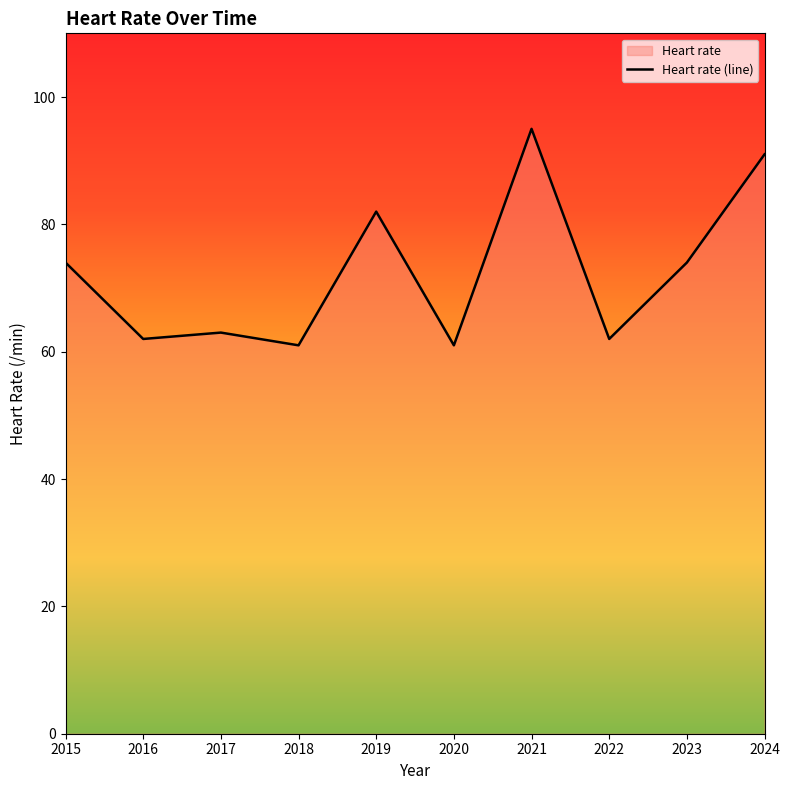

What is the change in value from 2022 to 2023?

+12